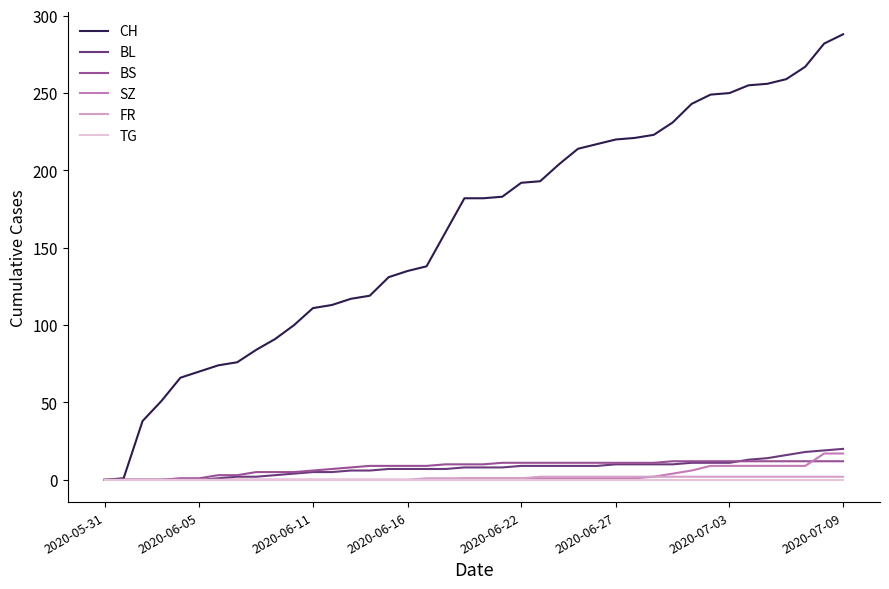

What is the maximum value shown in the chart?

288